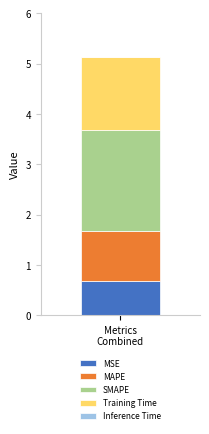

Are the bars horizontal?

No